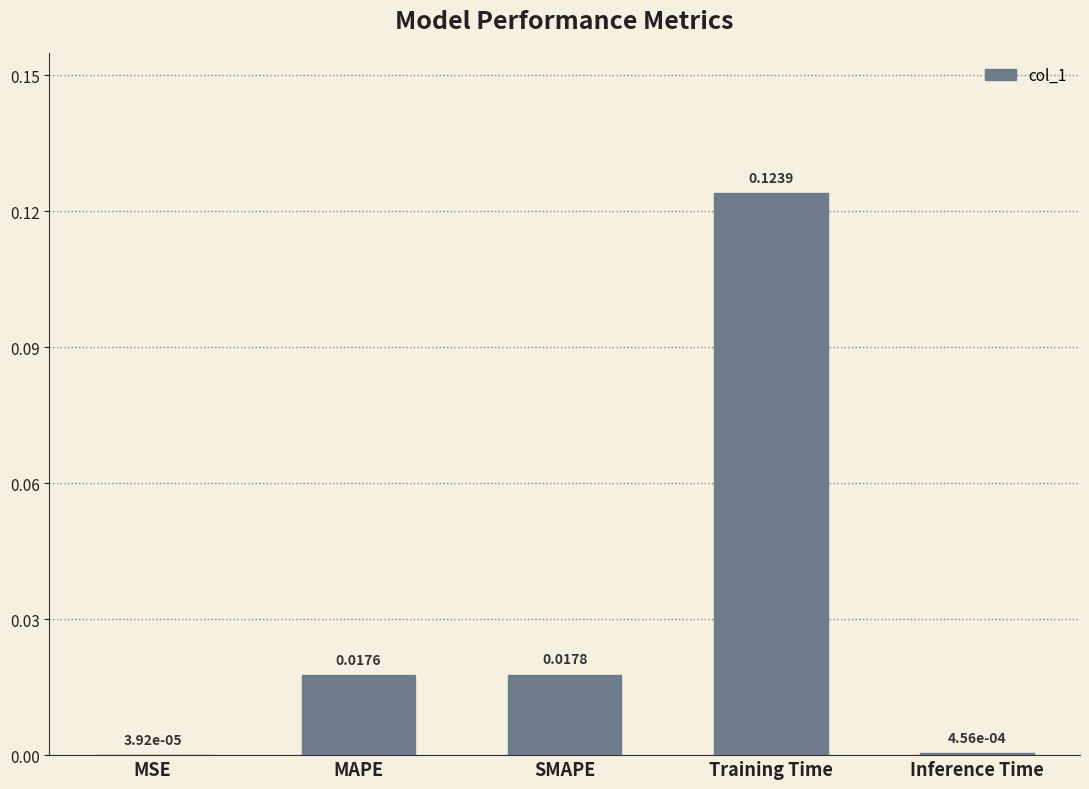

At which category does the chart reach its peak across all series?

Training Time